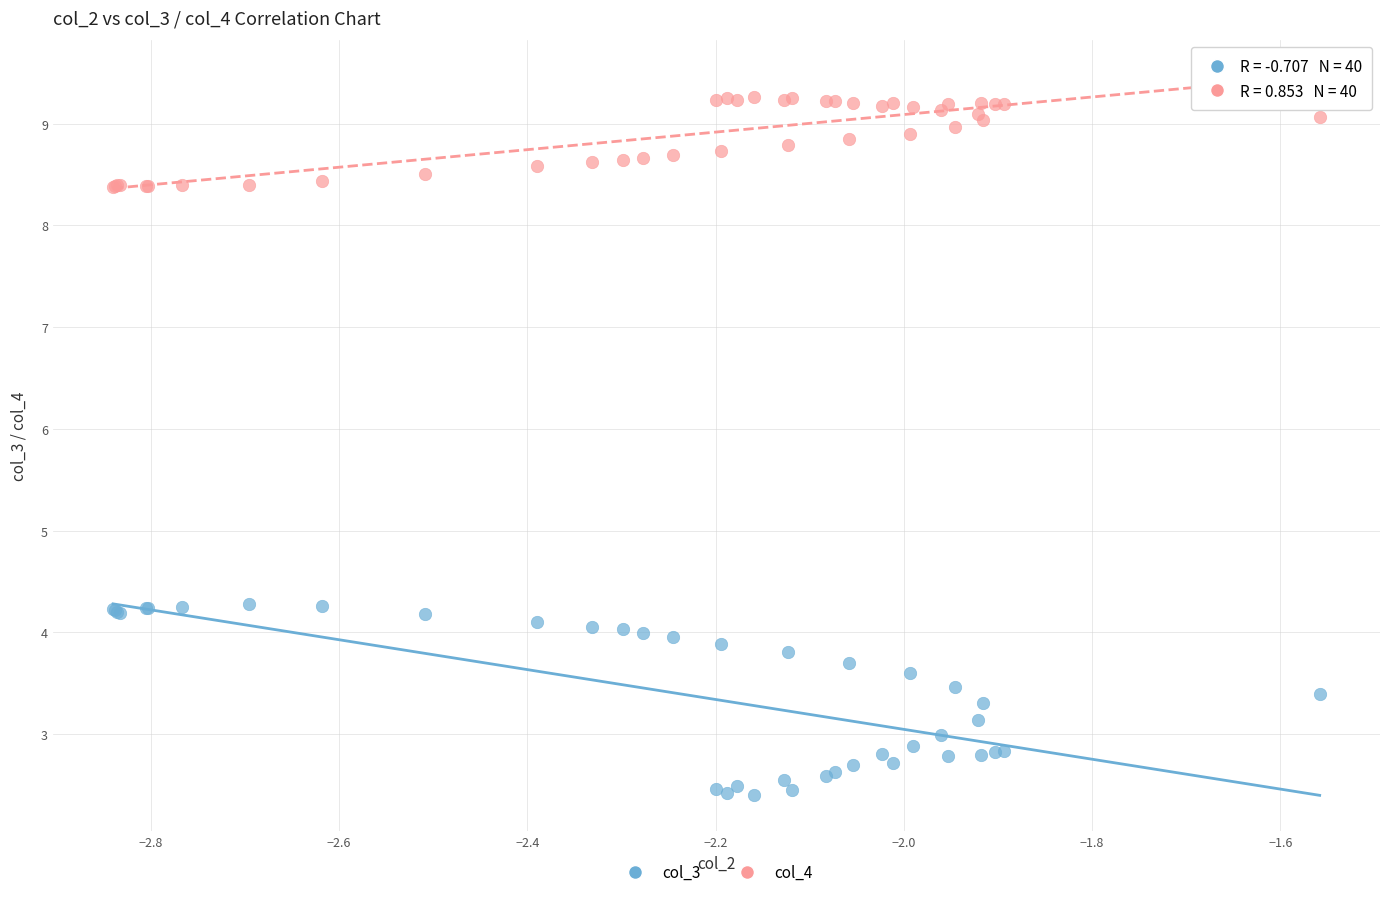

Which series reaches the minimum Y coordinate?

col_3